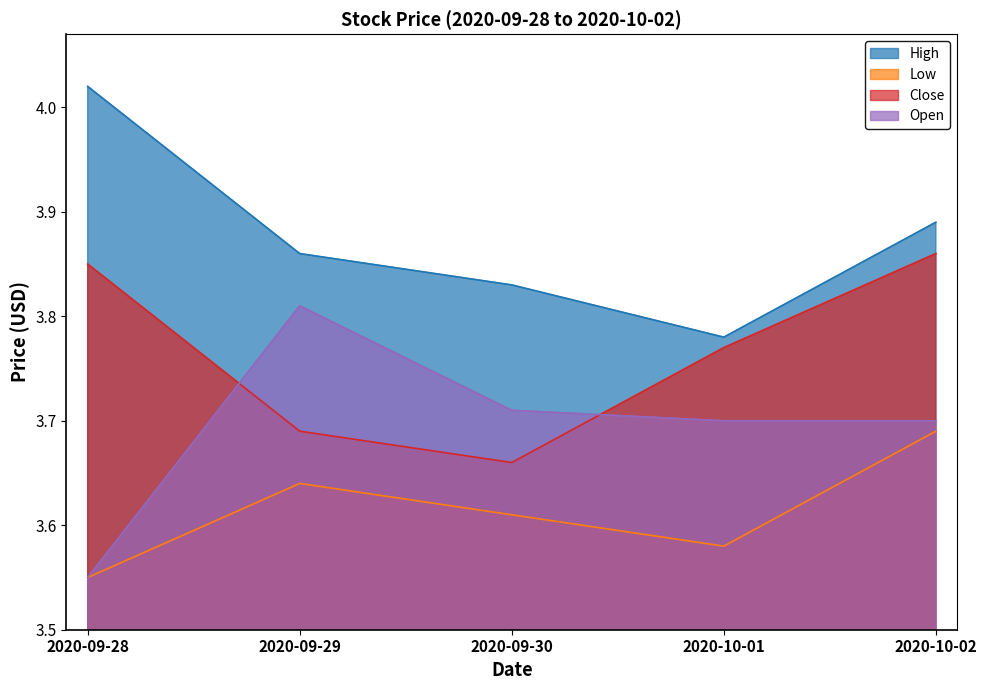

Between 2020-09-29 and 2020-09-30, which series saw the biggest shift?

Open